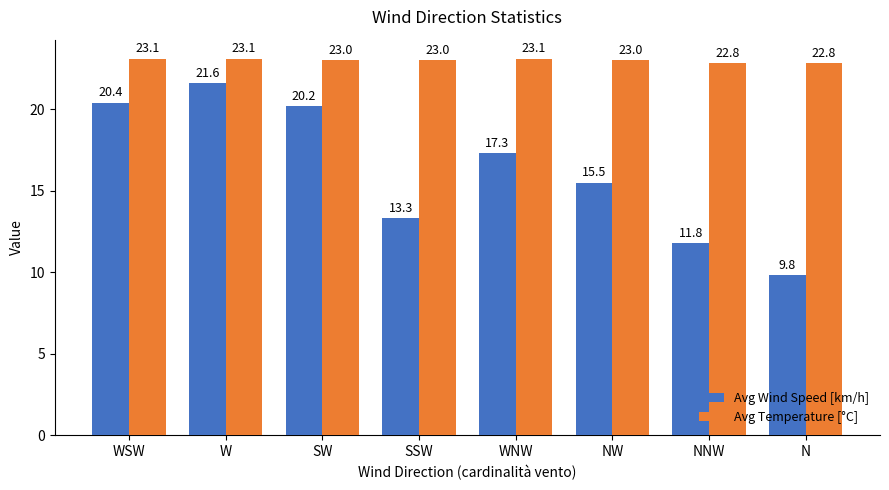

What is the difference between the highest and lowest values at SW?

2.8